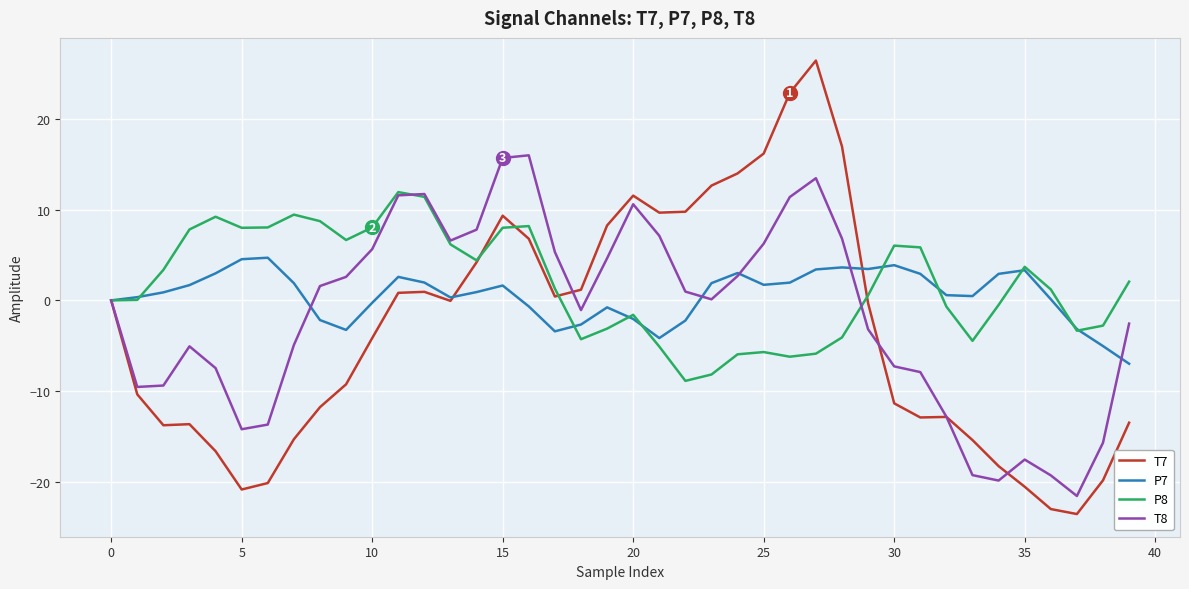

What is the lowest value of the P7 series?

-7.0